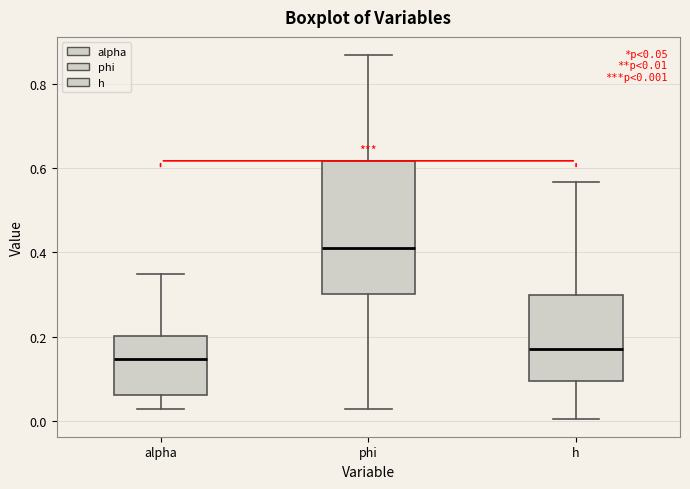

Which box has the highest median line?

phi